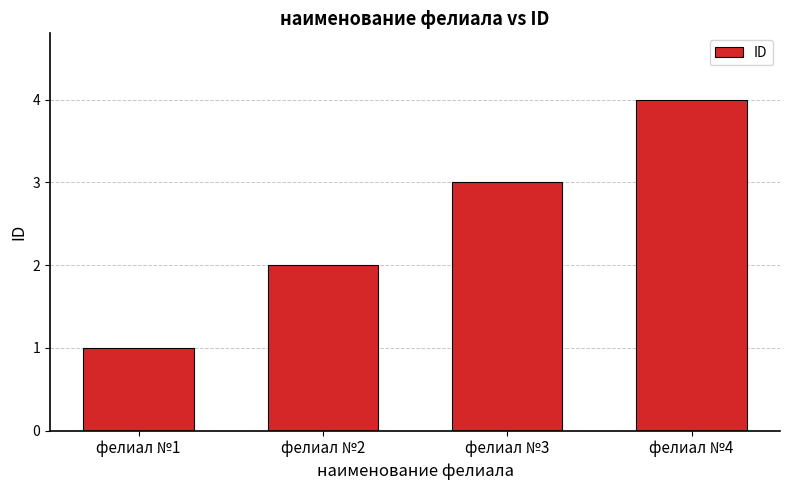

How many bars are there in total?

4